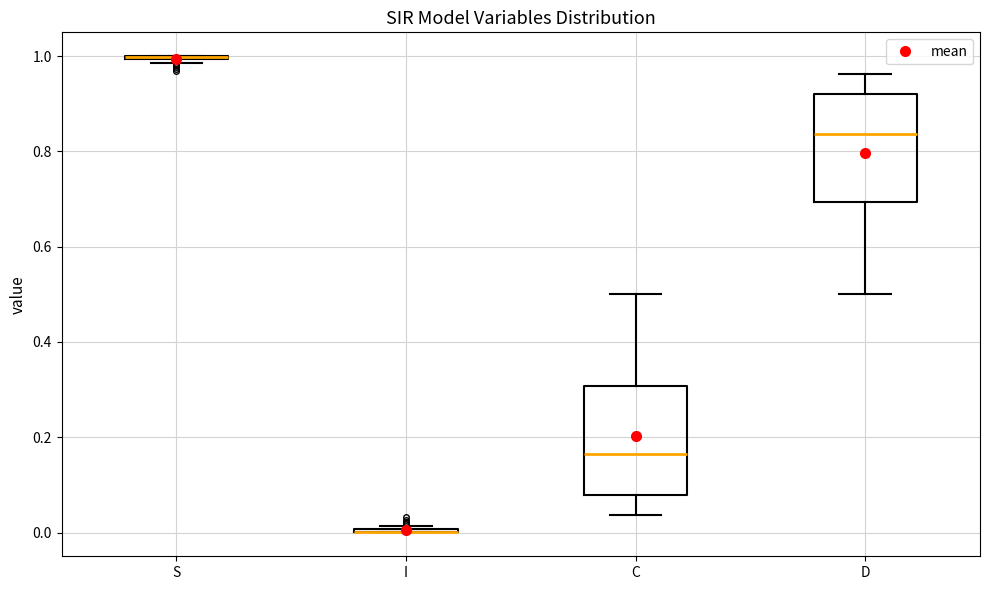

Reading left to right, read every box against the y-axis: the position of its median line, the range the box covers, and the ends of its whiskers. The values are not printed on the chart, so give them approximately, as read against the axis.

S: box collapsed to a line at 1.00, whiskers 0.98 to 1.00
I: box collapsed to a line at 0.00, whiskers 0.00 to 0.02
C: median 0.16, box 0.08 to 0.30, whiskers 0.04 to 0.50
D: median 0.84, box 0.70 to 0.92, whiskers 0.50 to 0.96